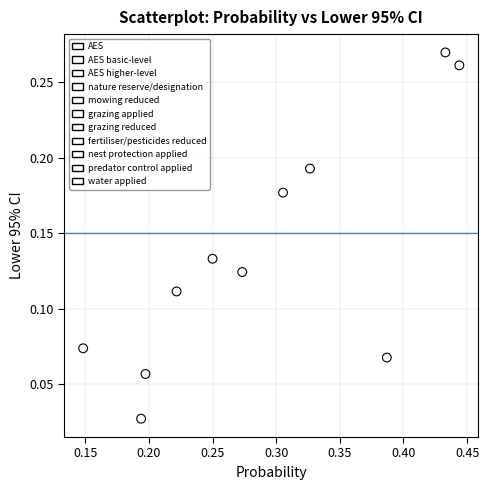

What are all the series names shown in the legend?

AES, AES basic-level, AES higher-level, nature reserve/designation, mowing reduced, grazing applied, grazing reduced, fertiliser/pesticides reduced, nest protection applied, predator control applied, water applied